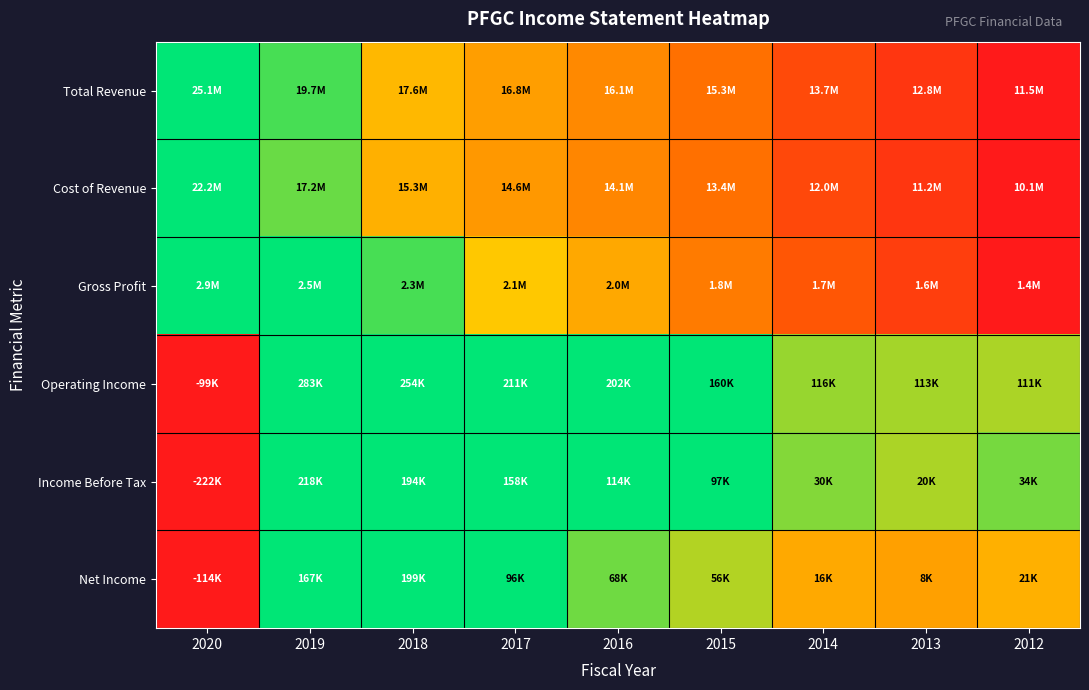

Reading right to left, extract all data points from this chart.

Total Revenue: 2012=0.0	2013=0.1	2014=0.2	2015=0.3	2016=0.3	2017=0.4	2018=0.5	2019=0.6	2020=1.0
Cost of Revenue: 2012=0.0	2013=0.1	2014=0.2	2015=0.3	2016=0.3	2017=0.4	2018=0.4	2019=0.6	2020=1.0
Gross Profit: 2012=0.0	2013=0.1	2014=0.2	2015=0.3	2016=0.4	2017=0.5	2018=0.6	2019=0.8	2020=1.0
Operating Income: 2012=0.5	2013=0.6	2014=0.6	2015=0.7	2016=0.8	2017=0.8	2018=0.9	2019=1.0	2020=0.0
Income Before Tax: 2012=0.6	2013=0.5	2014=0.6	2015=0.7	2016=0.8	2017=0.9	2018=0.9	2019=1.0	2020=0.0
Net Income: 2012=0.4	2013=0.4	2014=0.4	2015=0.5	2016=0.6	2017=0.7	2018=1.0	2019=0.9	2020=0.0